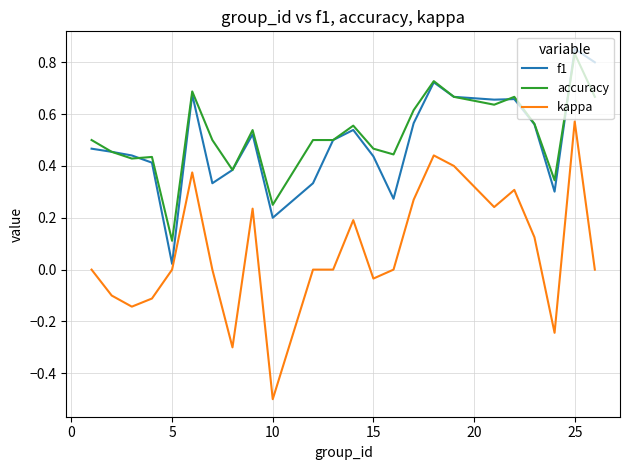

What is the sum of all f1 values?

11.8